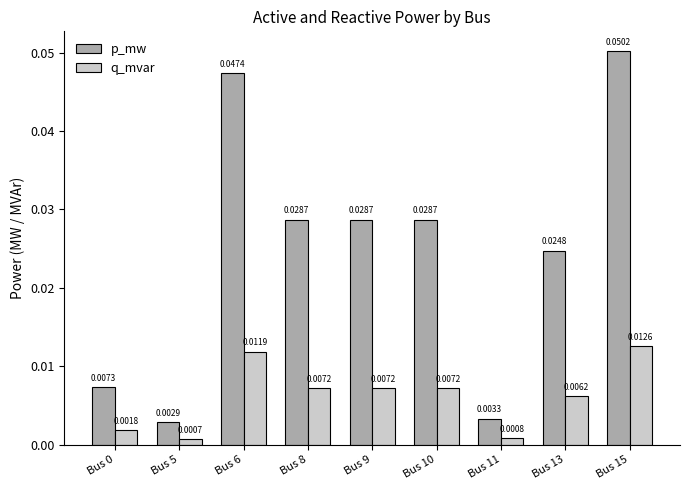

At how many categories does at least one series exceed 0?

9